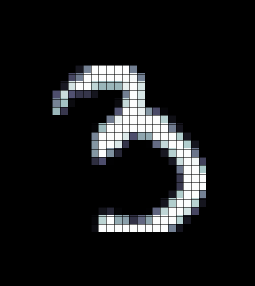

What is the maximum value shown in the chart?

255